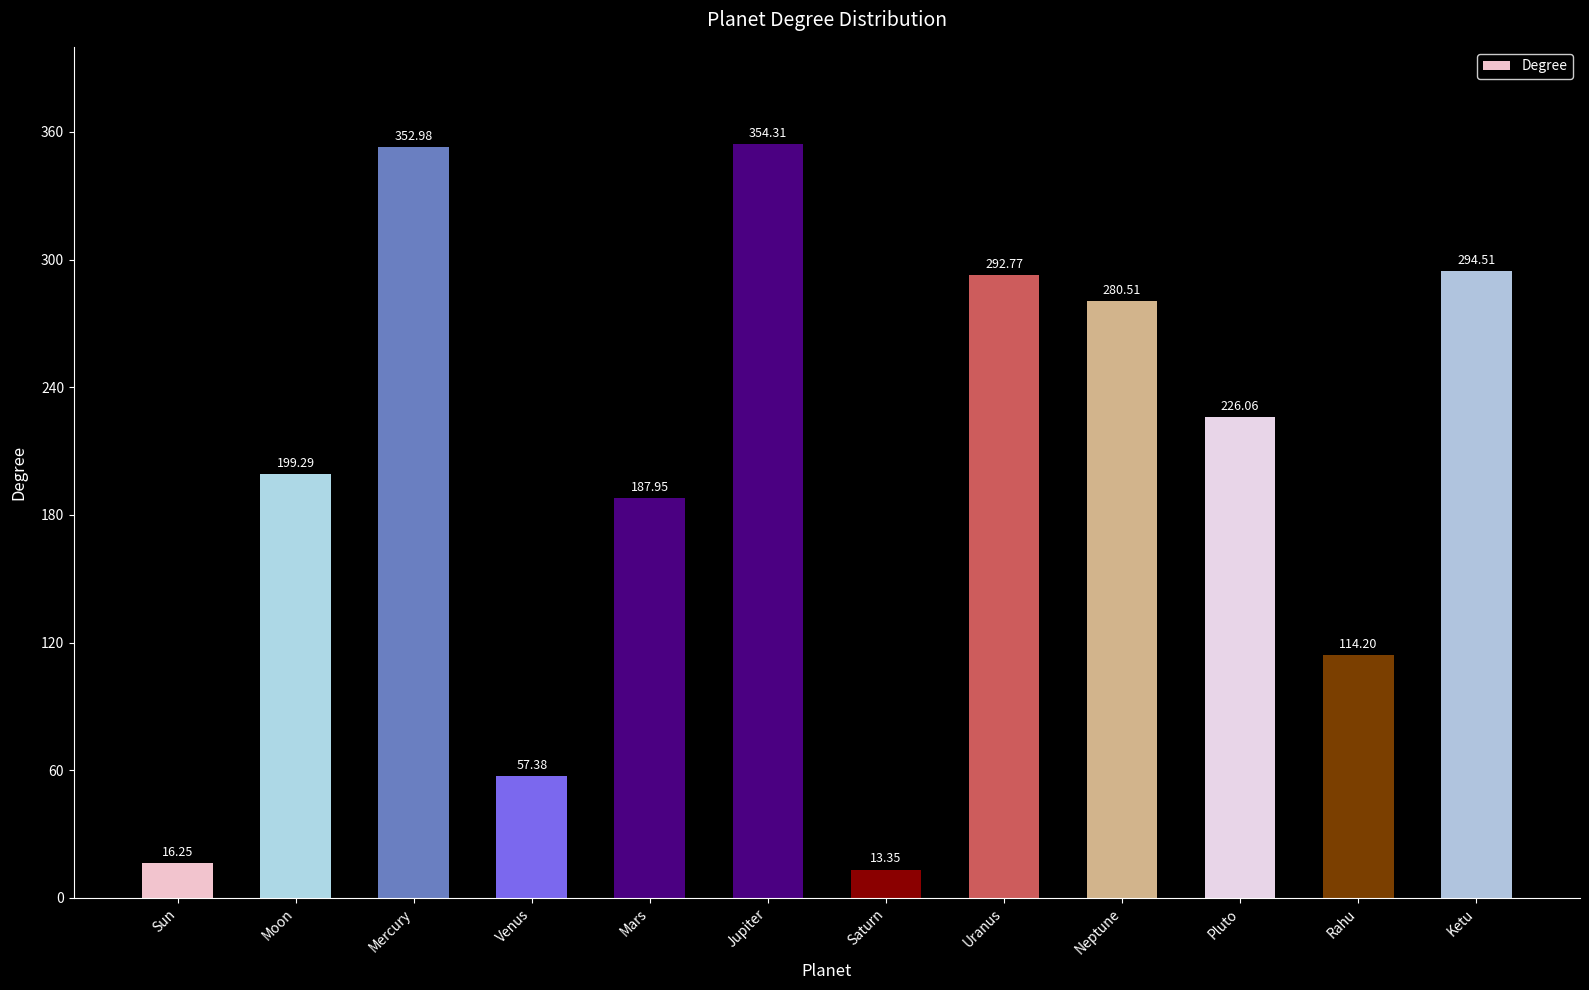

Rank the categories by value from highest to lowest.

Jupiter, Mercury, Ketu, Uranus, Neptune, Pluto, Moon, Mars, Rahu, Venus, Sun, Saturn